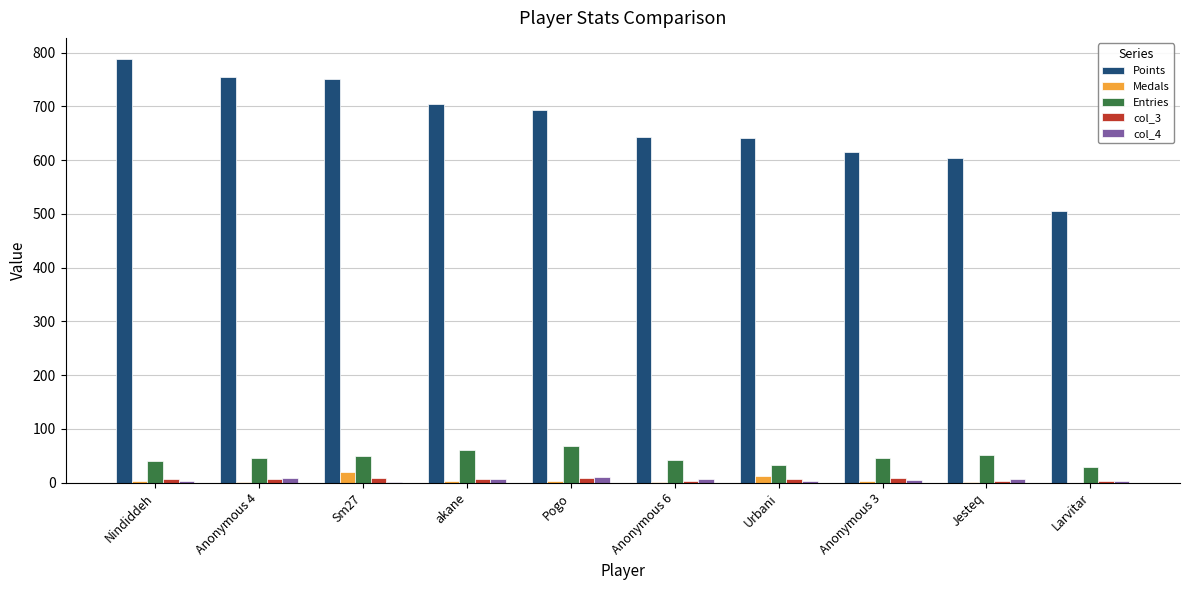

Between Sm27 and Larvitar, which series saw the biggest shift?

Points